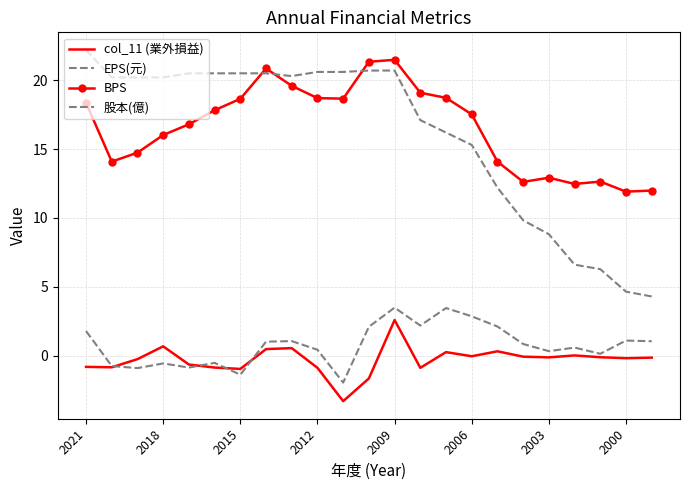

True or false: EPS(元) and col_11 (業外損益) cross at least once.

True